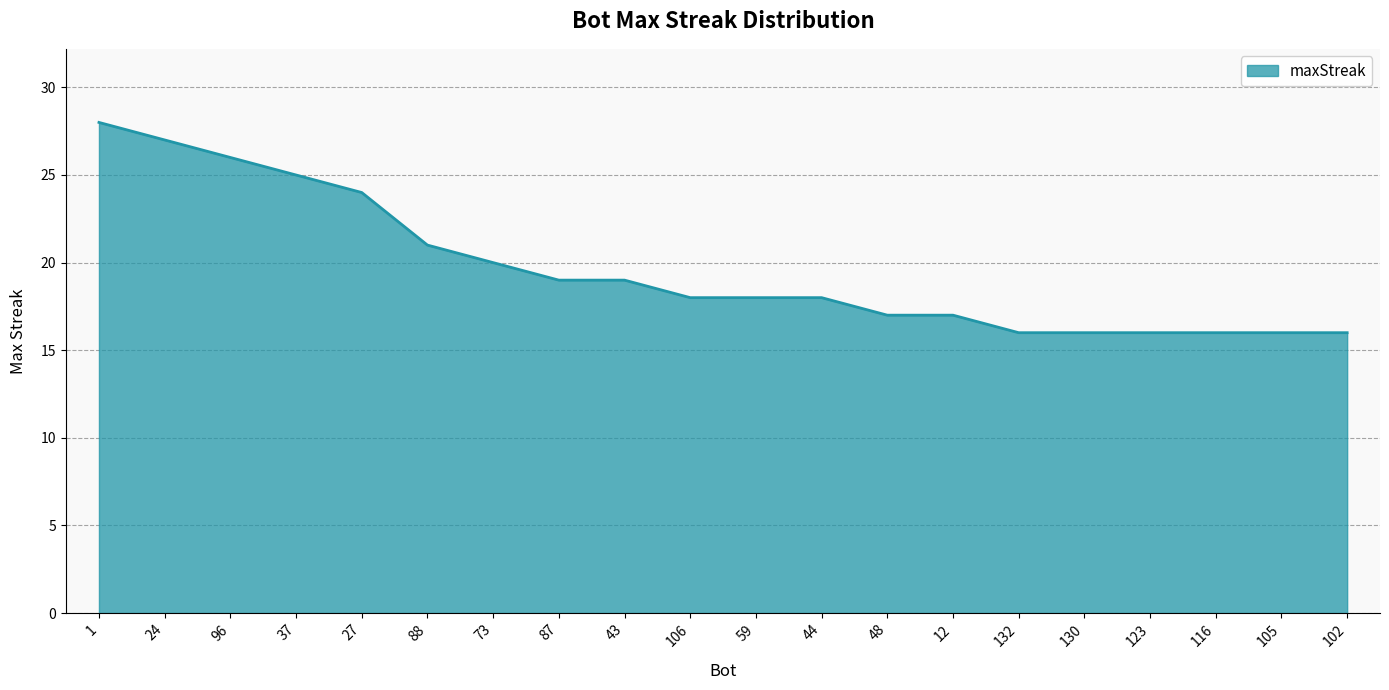

Reading right to left, list all the values displayed in this chart.

102=16	105=16	116=16	123=16	130=16	132=16	12=17	48=17	44=18	59=18	106=18	43=19	87=19	73=20	88=21	27=24	37=25	96=26	24=27	1=28